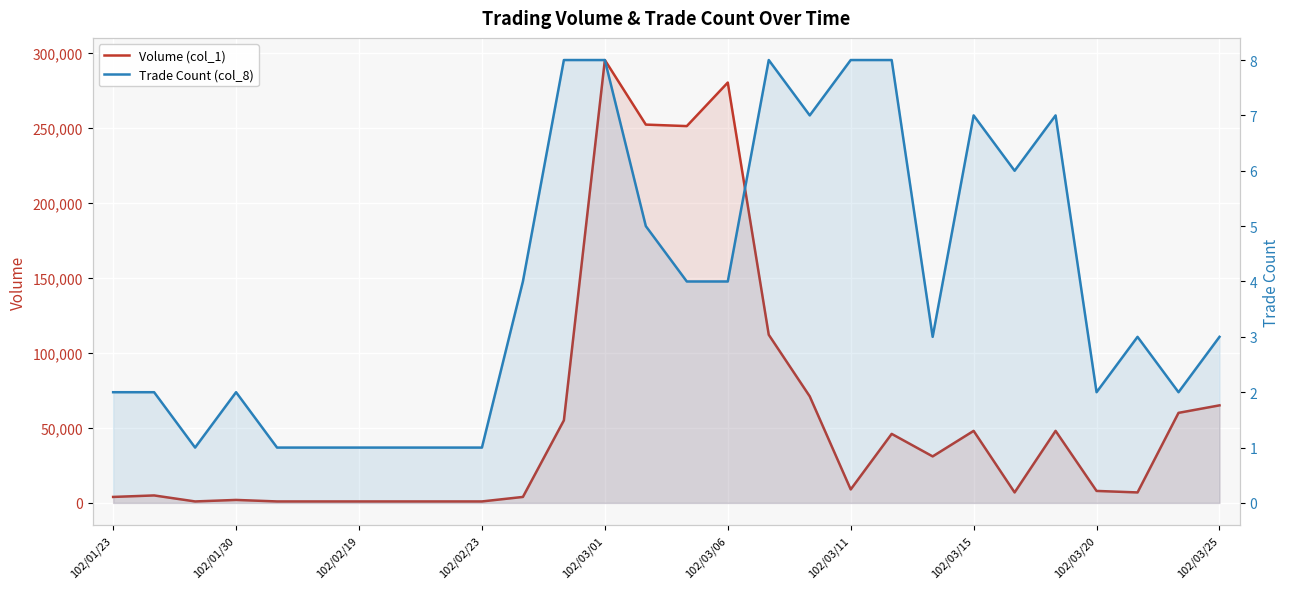

Does the chart display data point markers on the line(s)?

No